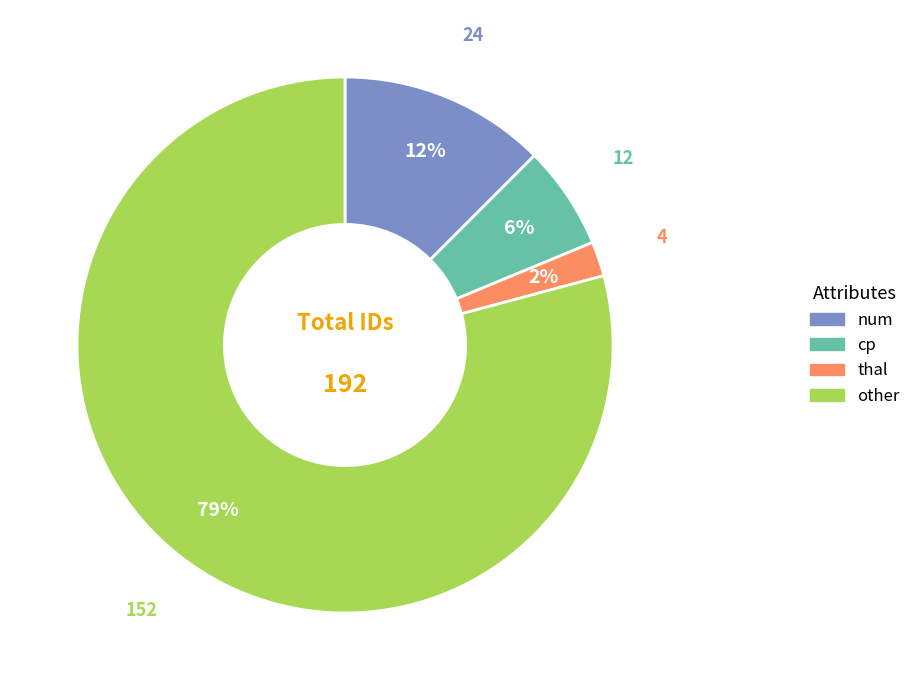

Between cp and other, which is larger?

other